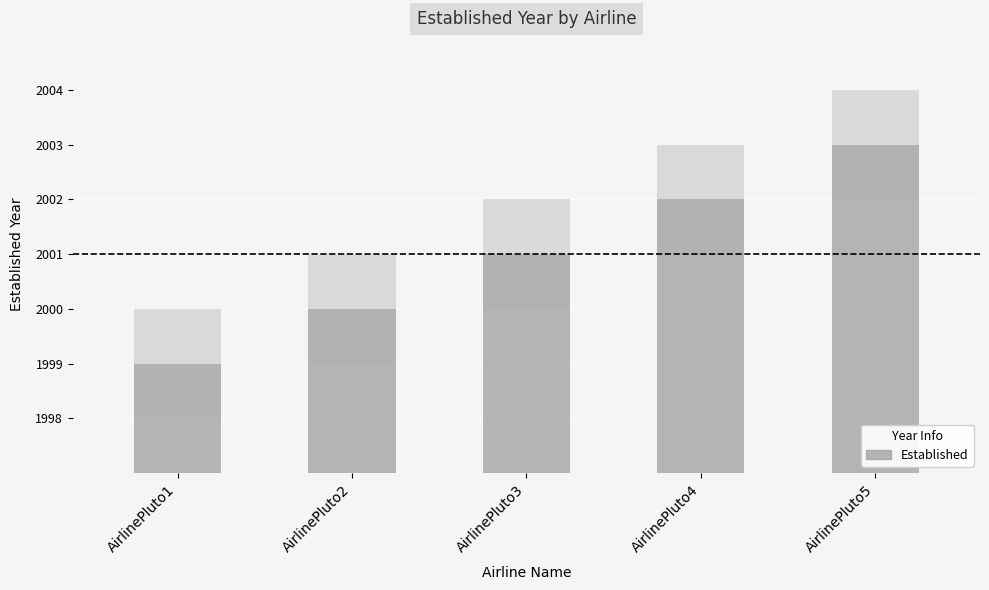

Are the bars grouped side by side (vs. stacked)?

No